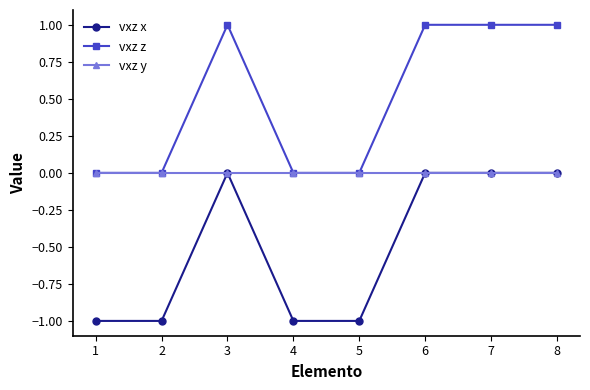

Reading right to left, what are all the values shown in this chart?

vxz x: 0	0	0	-1	-1	0	-1	-1
vxz z: 1	1	1	0	0	1	0	0
vxz y: 0	0	0	0	0	0	0	0